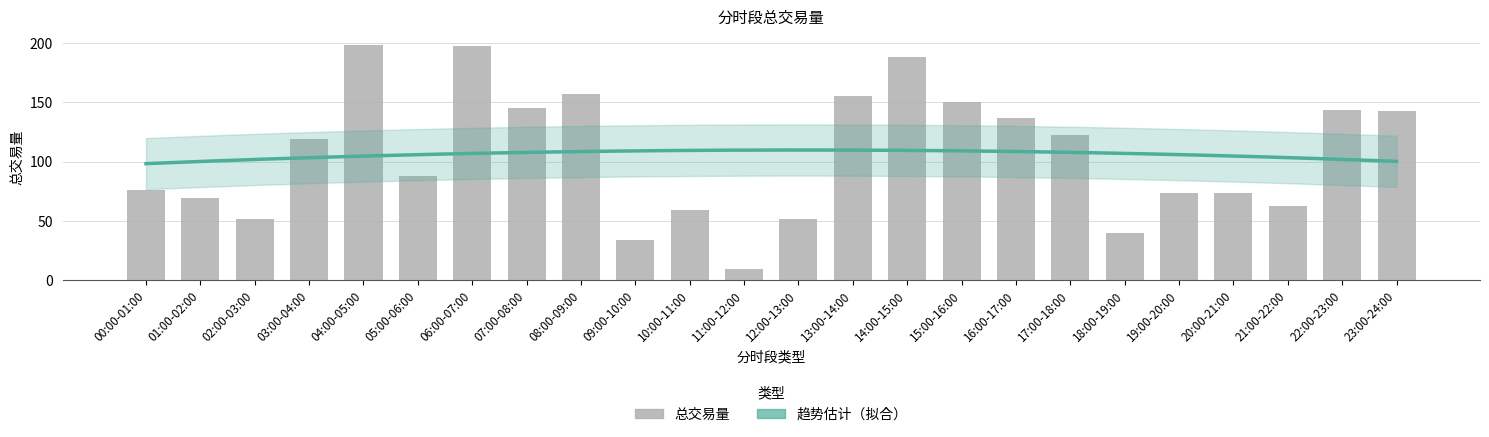

What is the label of the 22nd bar from the left?

21:00-22:00